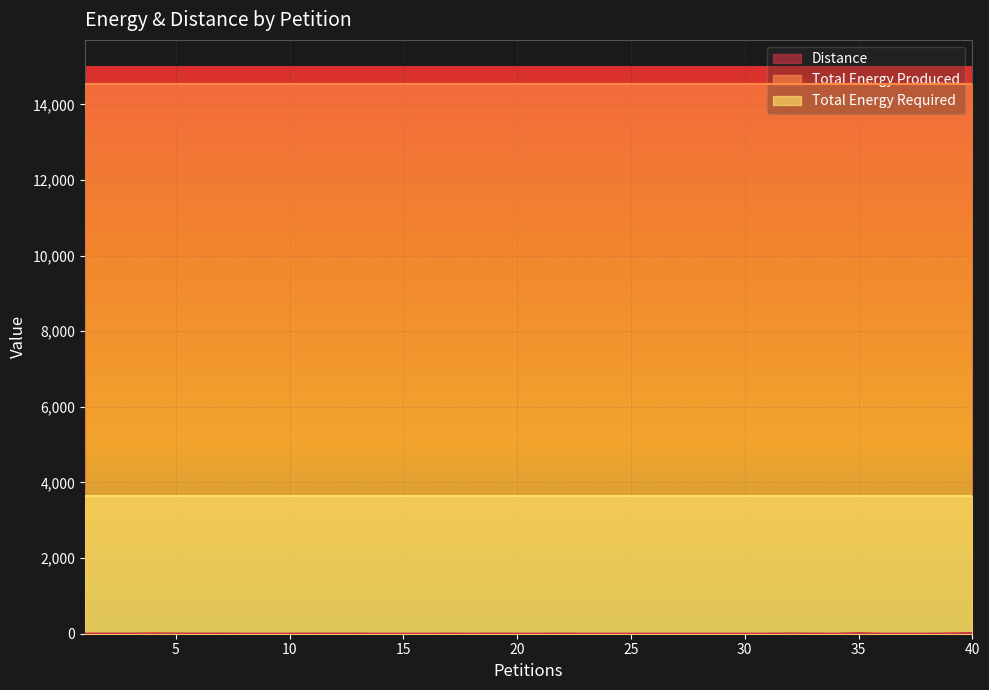

What is the difference between the second highest and second lowest values in the Distance series?

16